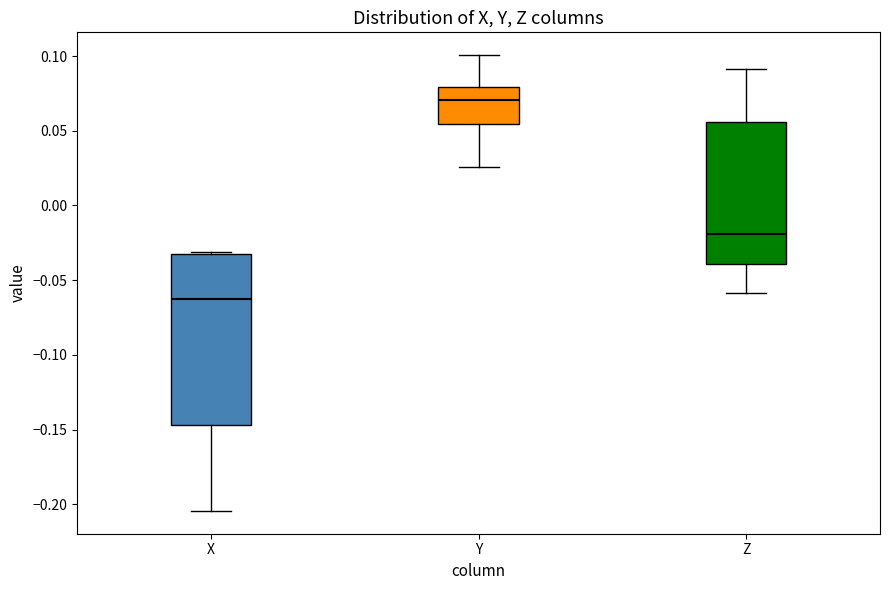

Reading left to right, read every box against the y-axis: the position of its median line, the range the box covers, and the ends of its whiskers. The values are not printed on the chart, so give them approximately, as read against the axis.

X: median -0.065, box -0.145 to -0.035, whiskers -0.205 to -0.030
Y: median 0.070, box 0.055 to 0.080, whiskers 0.025 to 0.100
Z: median -0.020, box -0.040 to 0.055, whiskers -0.060 to 0.090